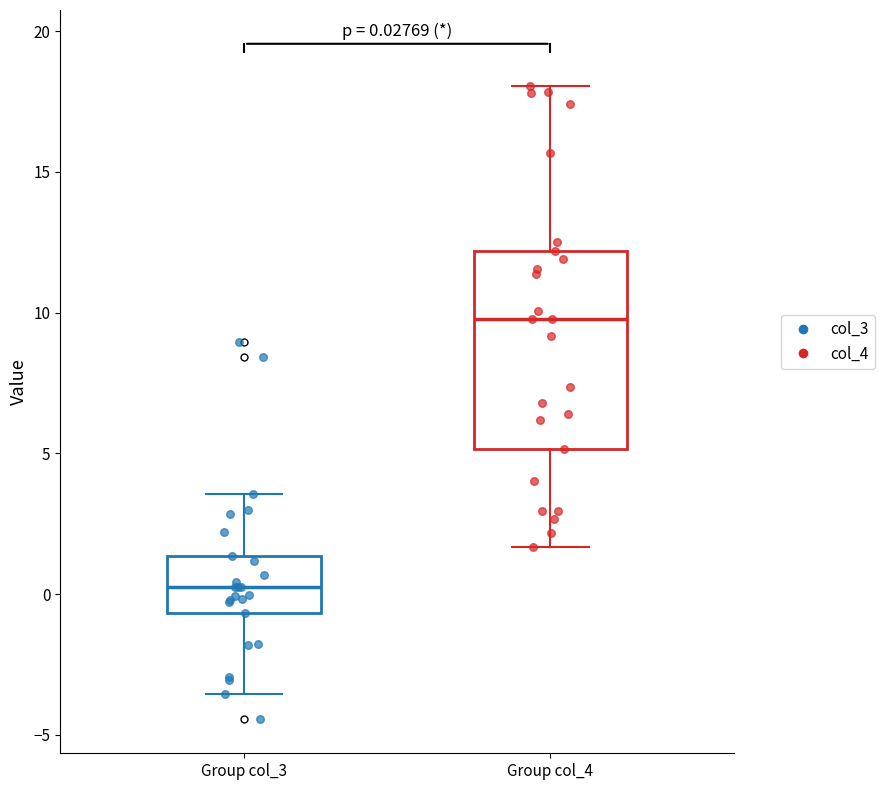

Which box has the lowest median line?

Group col_3